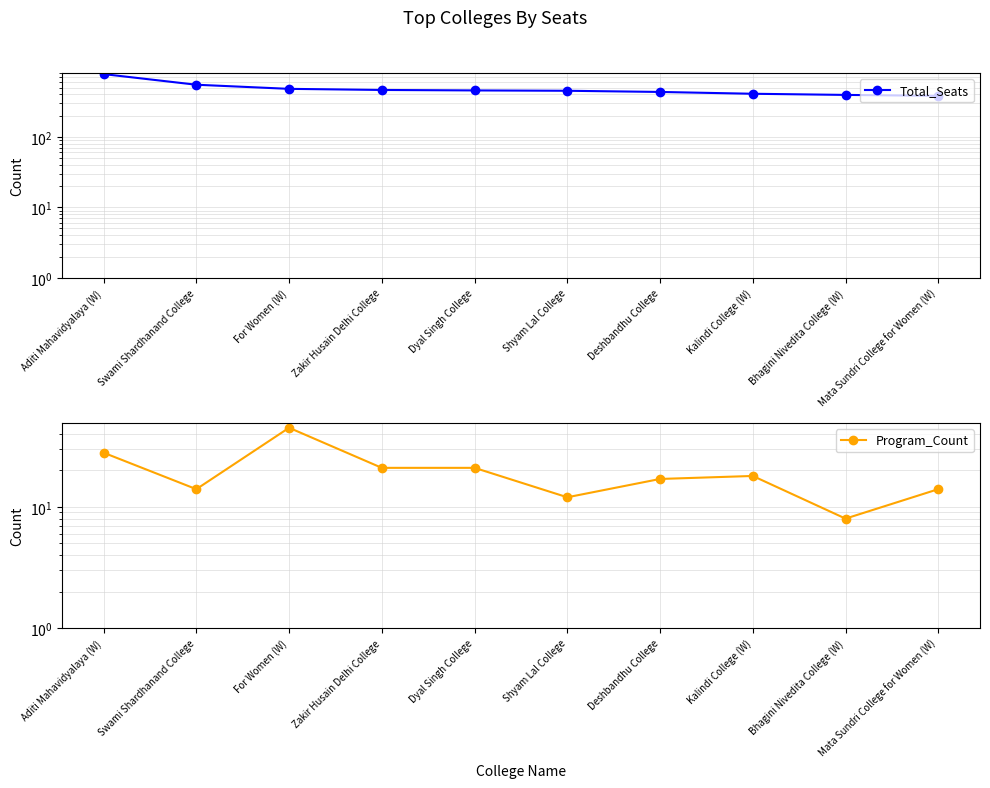

What position from the right is Swami Shardhanand College?

9